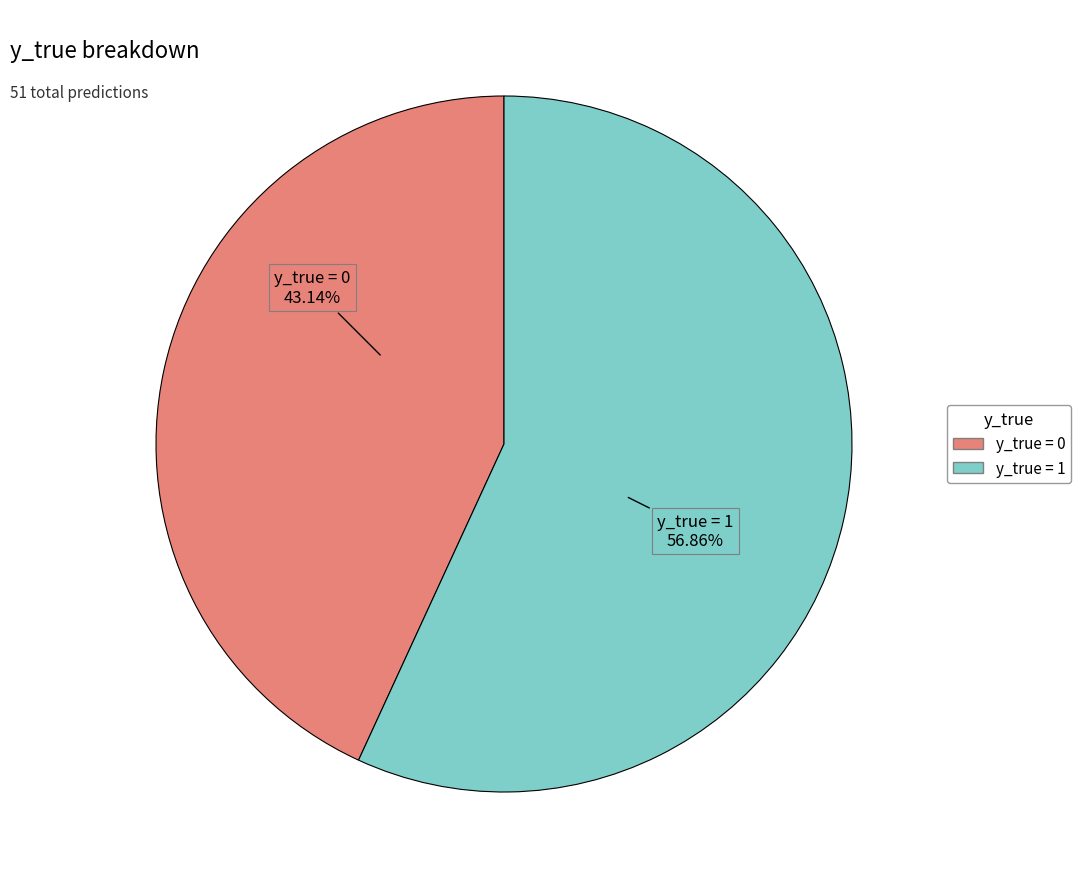

What percentage do y_true = 0 and y_true = 1 together represent?

100.0%